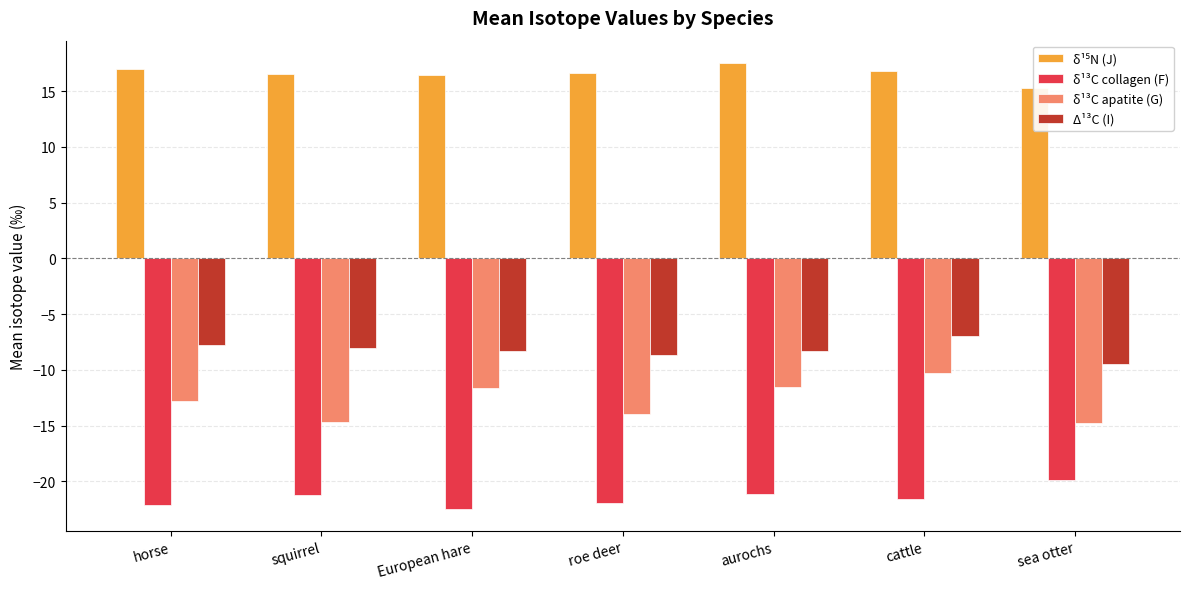

What is the sum of all δ¹⁵N (J) values?

116.1